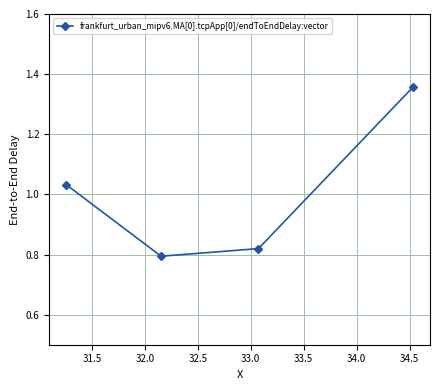

What is the sum of all values?

4.0